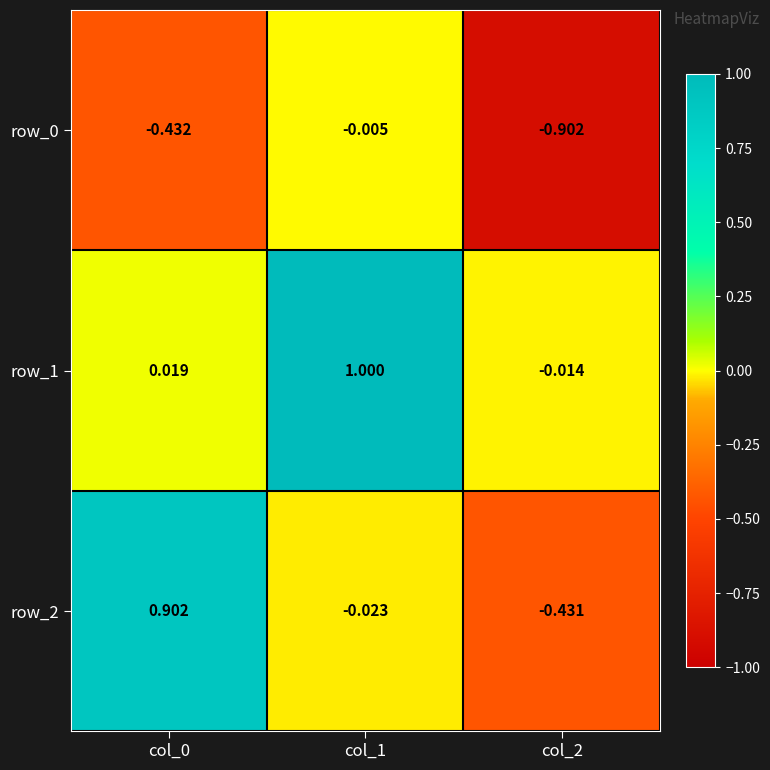

At how many categories does at least one series exceed 0?

2